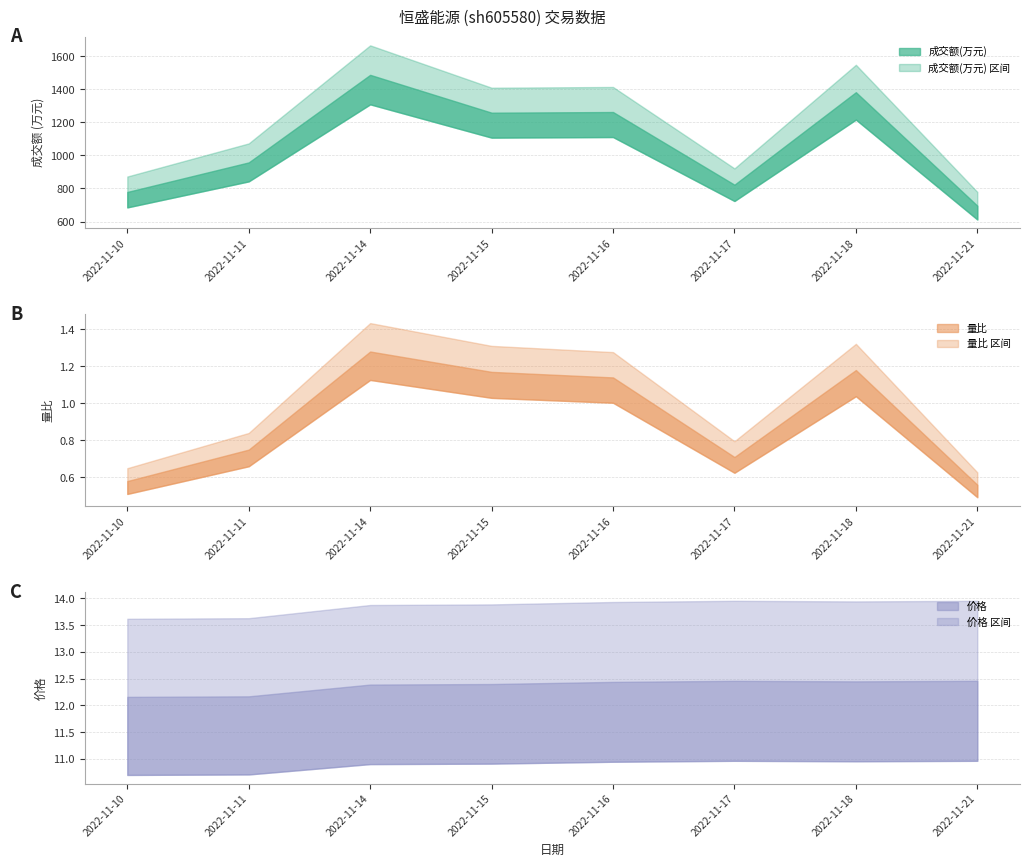

What is the value of the 价格 point at the 4th from the left?

12.4